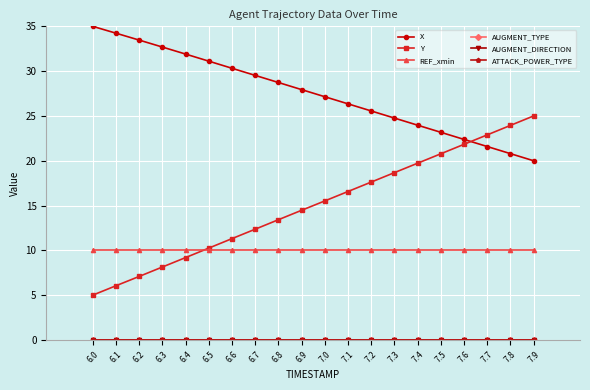

At 6.5, list the series in order from smallest to largest.

AUGMENT_TYPE, AUGMENT_DIRECTION, ATTACK_POWER_TYPE, REF_xmin, Y, X